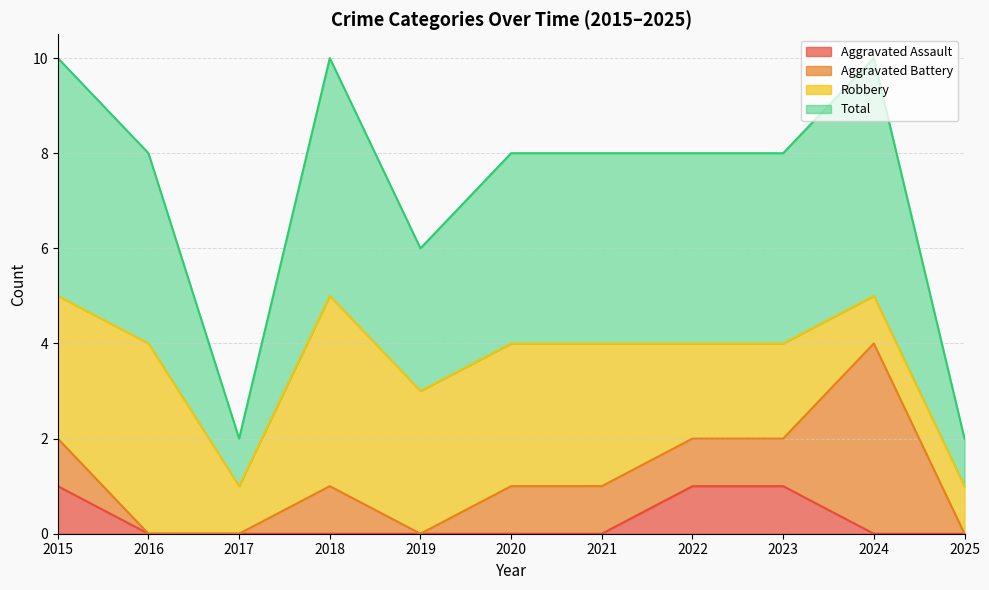

The value of Total at 2018 is 2. True or false?

False